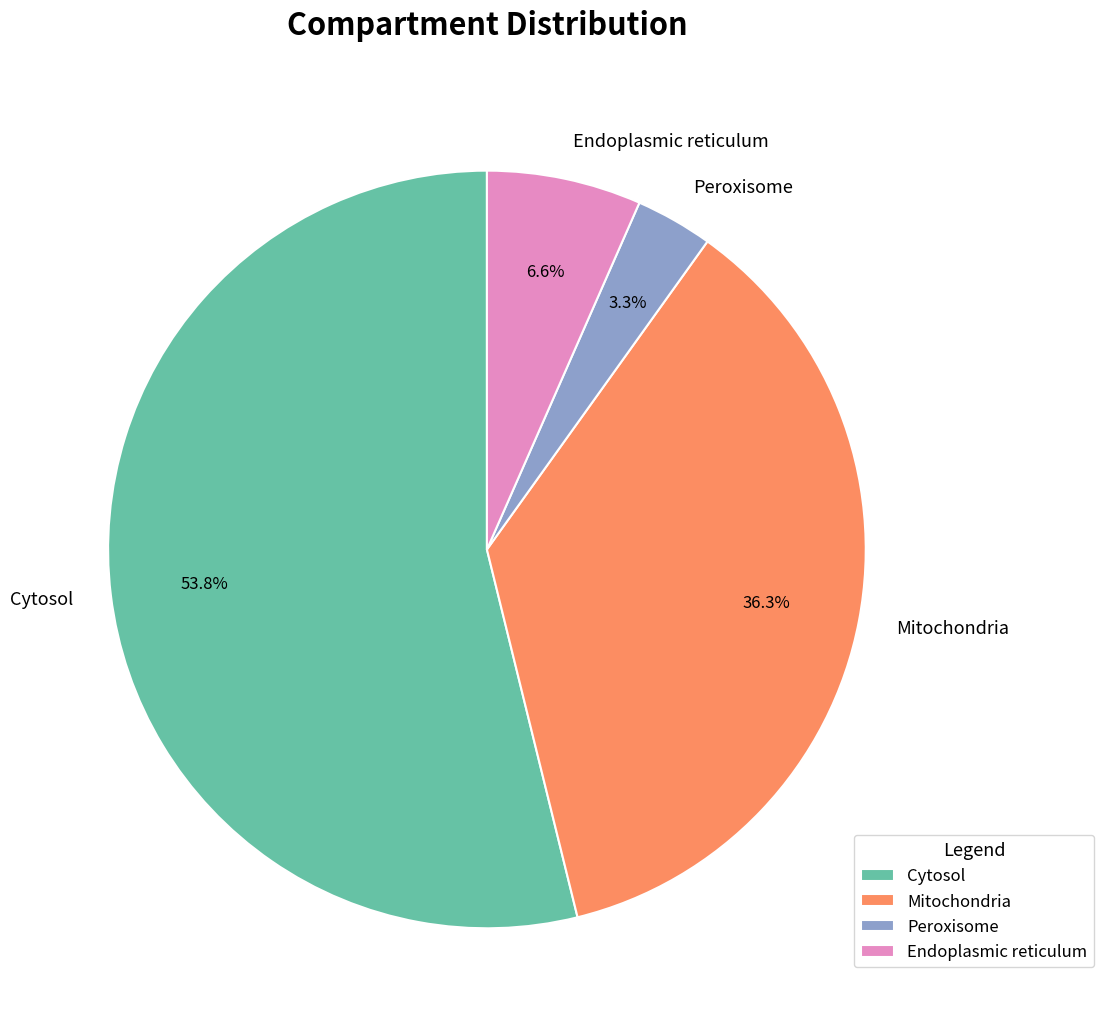

Approximately how many times larger is the value at Endoplasmic reticulum compared to Peroxisome?

2.0